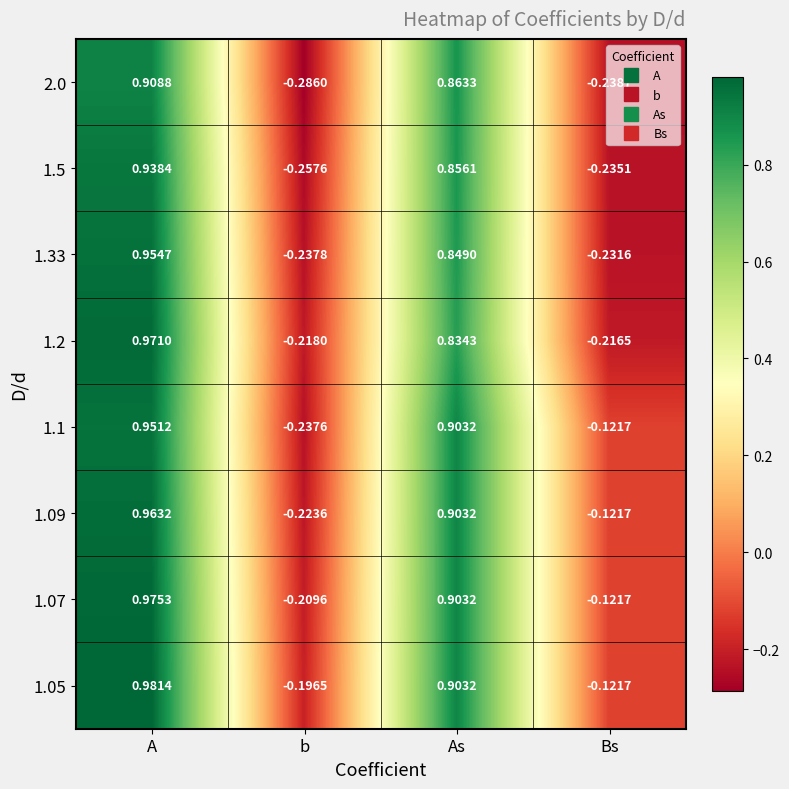

Which label corresponds to the smallest value in the chart?

b